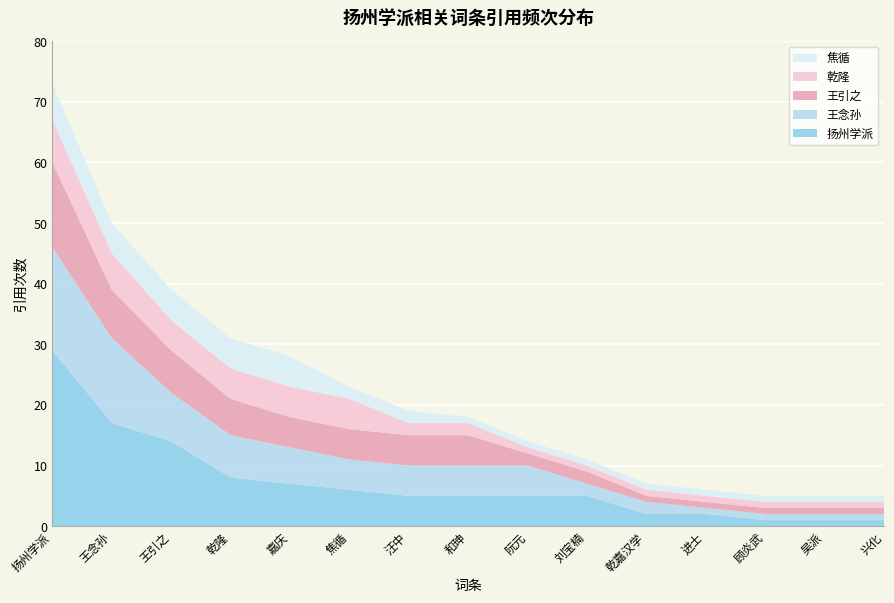

Reading right to left, transcribe all the data shown in this chart.

扬州学派: 兴化=1	吴派=1	顾炎武=1	进士=2	乾嘉汉学=2	刘宝楠=5	阮元=5	和珅=5	汪中=5	焦循=6	嘉庆=7	乾隆=8	王引之=14	王念孙=17	扬州学派=29
王念孙: 兴化=1	吴派=1	顾炎武=1	进士=1	乾嘉汉学=2	刘宝楠=2	阮元=5	和珅=5	汪中=5	焦循=5	嘉庆=6	乾隆=7	王引之=8	王念孙=14	扬州学派=17
王引之: 兴化=1	吴派=1	顾炎武=1	进士=1	乾嘉汉学=1	刘宝楠=2	阮元=2	和珅=5	汪中=5	焦循=5	嘉庆=5	乾隆=6	王引之=7	王念孙=8	扬州学派=14
乾隆: 兴化=1	吴派=1	顾炎武=1	进士=1	乾嘉汉学=1	刘宝楠=1	阮元=1	和珅=2	汪中=2	焦循=5	嘉庆=5	乾隆=5	王引之=5	王念孙=6	扬州学派=7
焦循: 兴化=1	吴派=1	顾炎武=1	进士=1	乾嘉汉学=1	刘宝楠=1	阮元=1	和珅=1	汪中=2	焦循=2	嘉庆=5	乾隆=5	王引之=5	王念孙=5	扬州学派=6